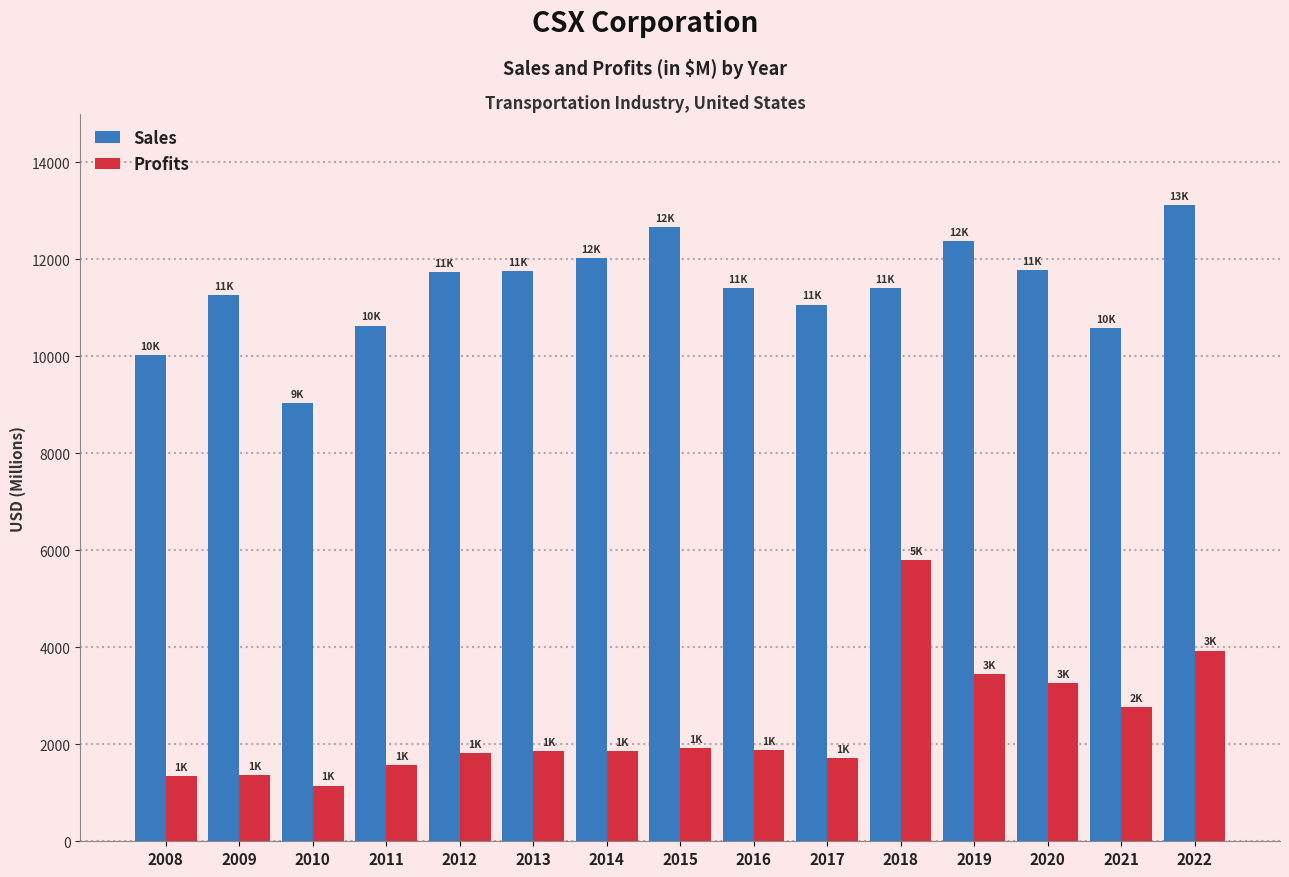

Rank the series by their maximum value, from highest to lowest.

Sales, Profits